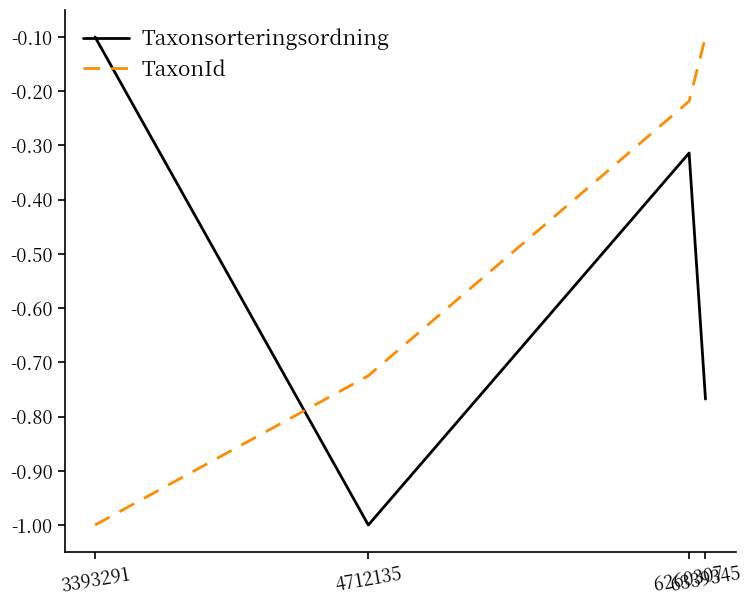

What is the minimum value for TaxonId?

-1.0